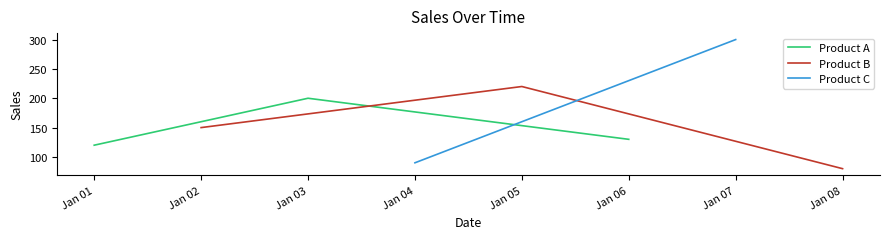

Does the chart have visible grid lines?

No